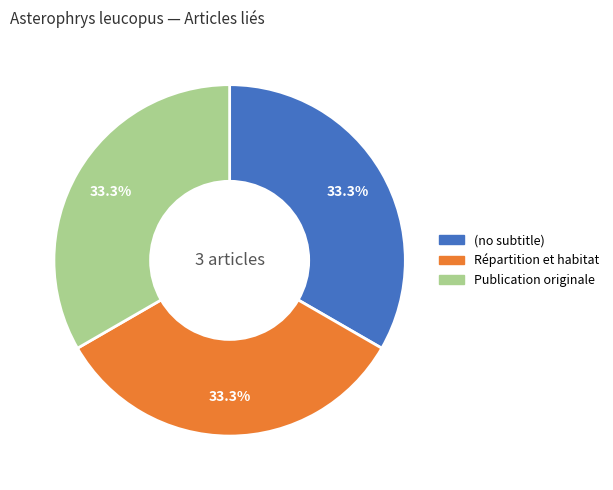

What is the ratio of the value at Répartition et habitat to the value at (no subtitle)?

1.0